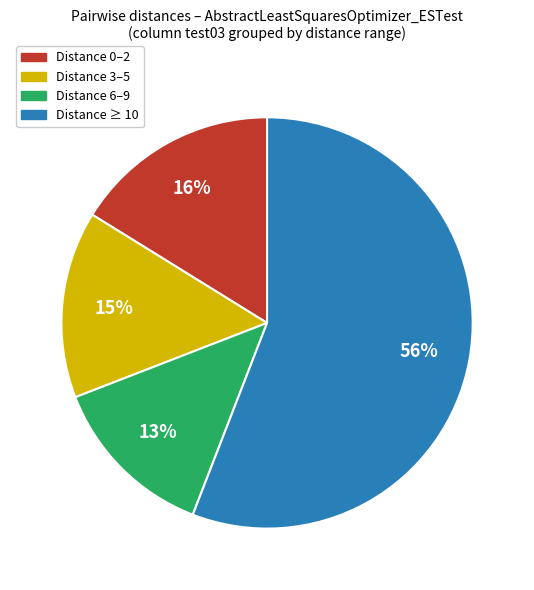

To the nearest percent, what is the average slice percentage?

25%